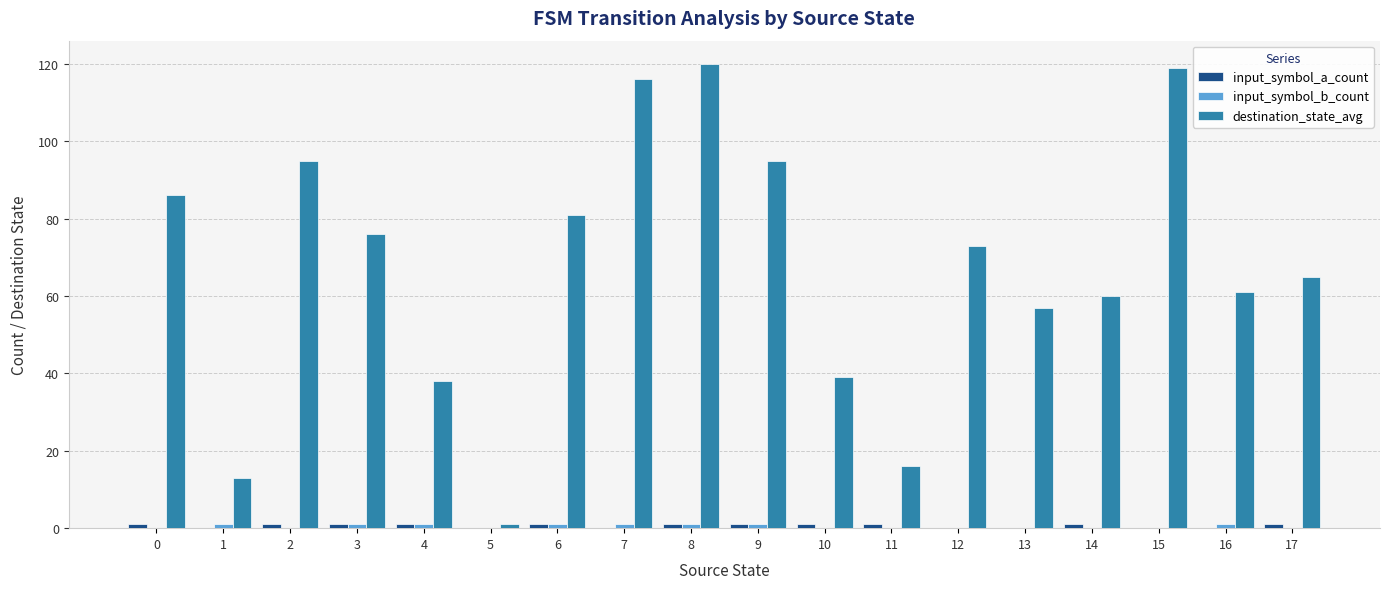

Between 0 and 1, which series saw the biggest shift?

destination_state_avg